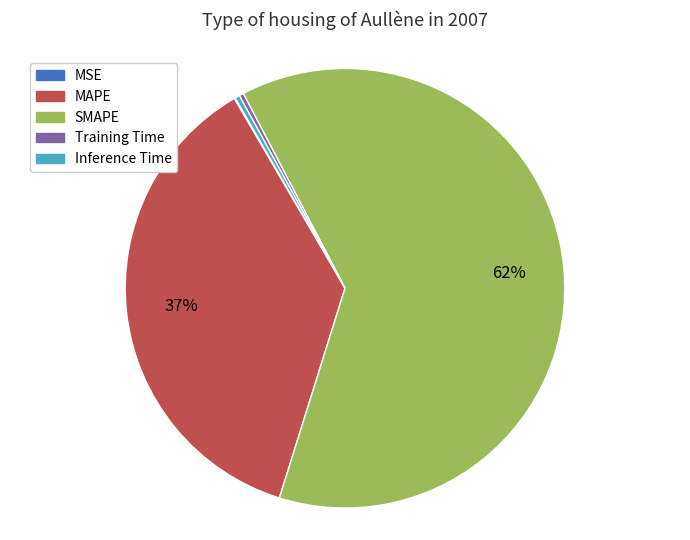

Which slice is the largest?

SMAPE